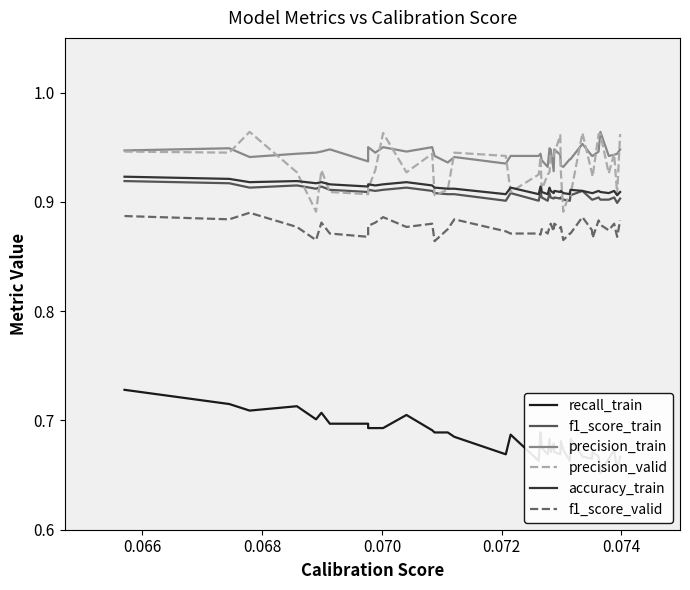

What is the value of the recall_train point at the 8th from the left?

0.7